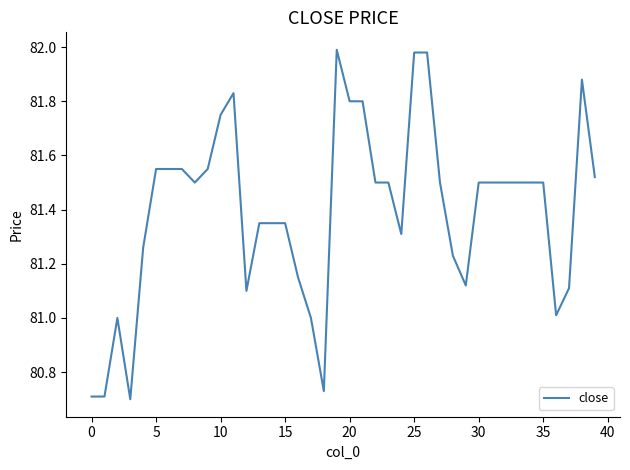

Is this an area chart (filled region under the line)?

No